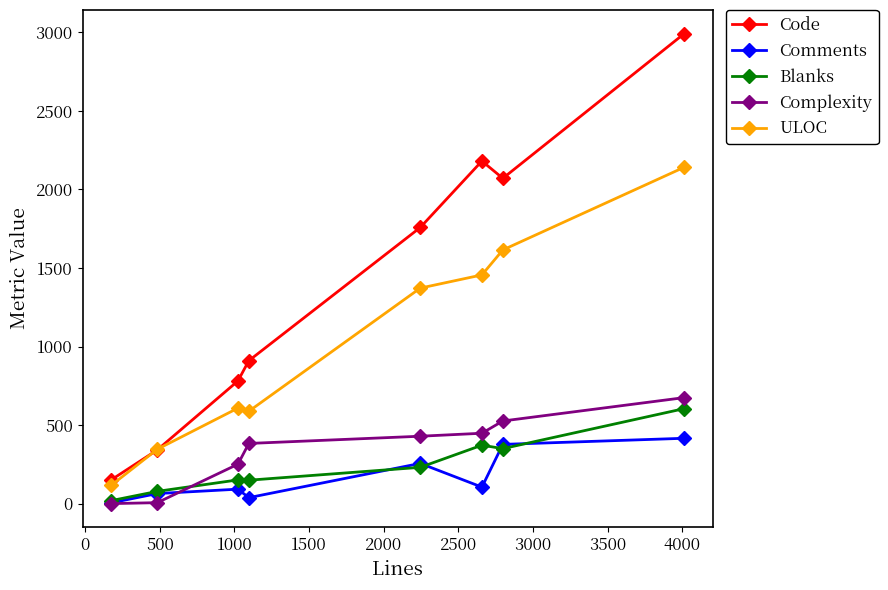

True or false: Complexity has more than 2 interior local peaks.

False